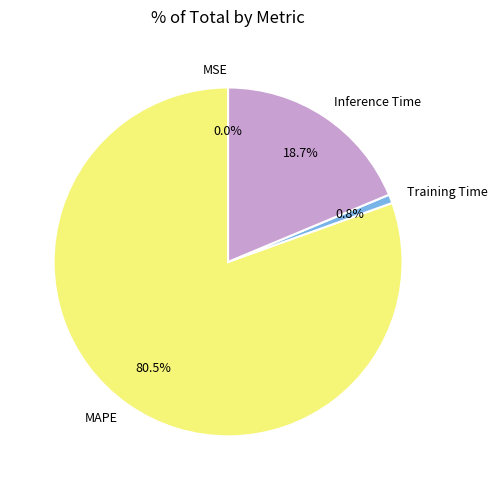

Which has a higher value, Training Time or Inference Time?

Inference Time